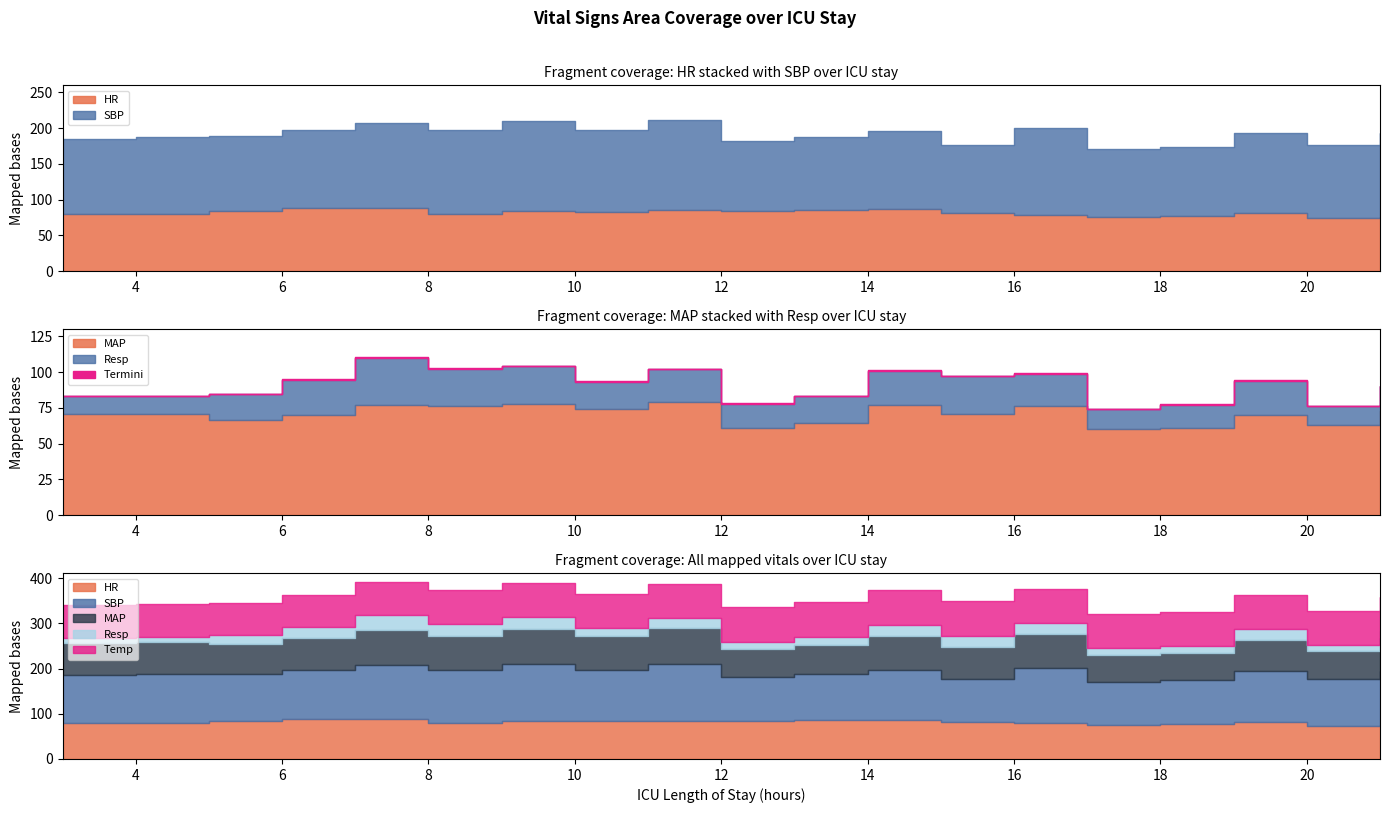

How many values in the MAP series are below 71?

8